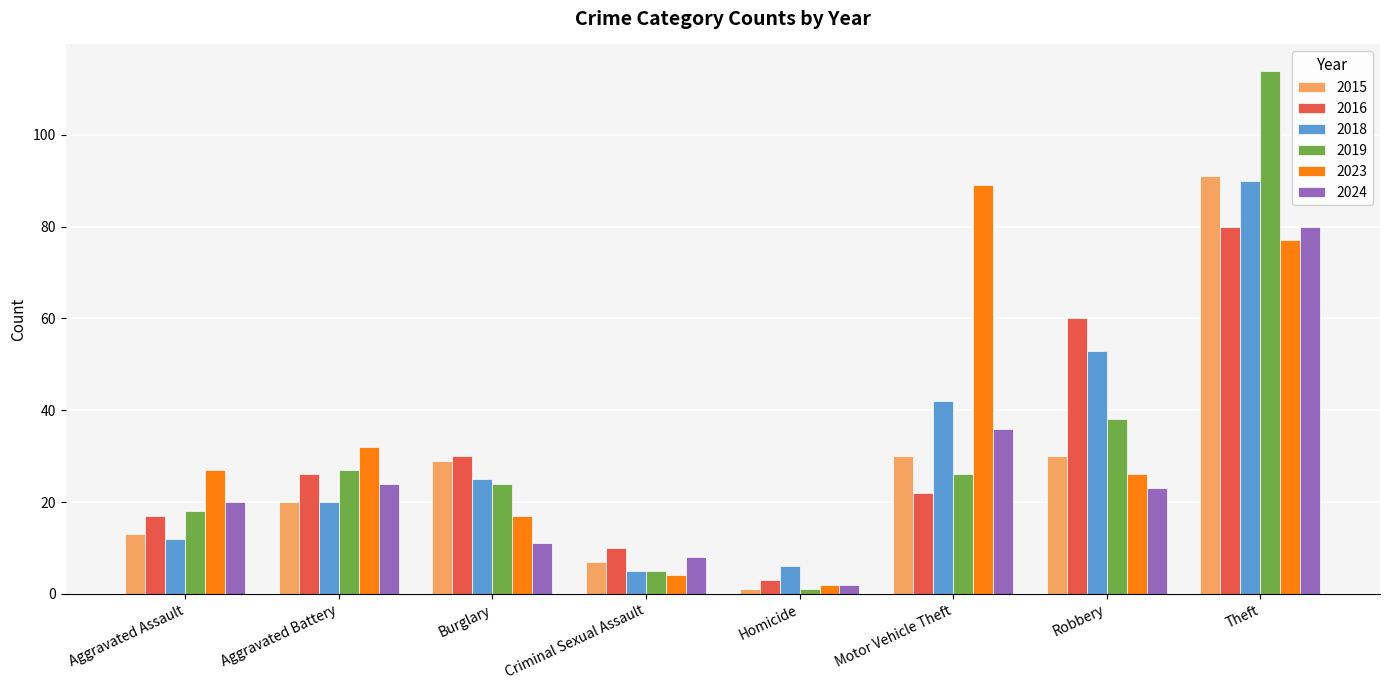

What are all the series names shown in the legend?

2015, 2016, 2018, 2019, 2023, 2024